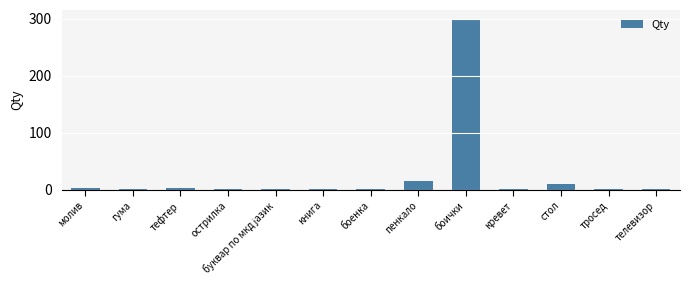

What is the maximum value shown in the chart?

300